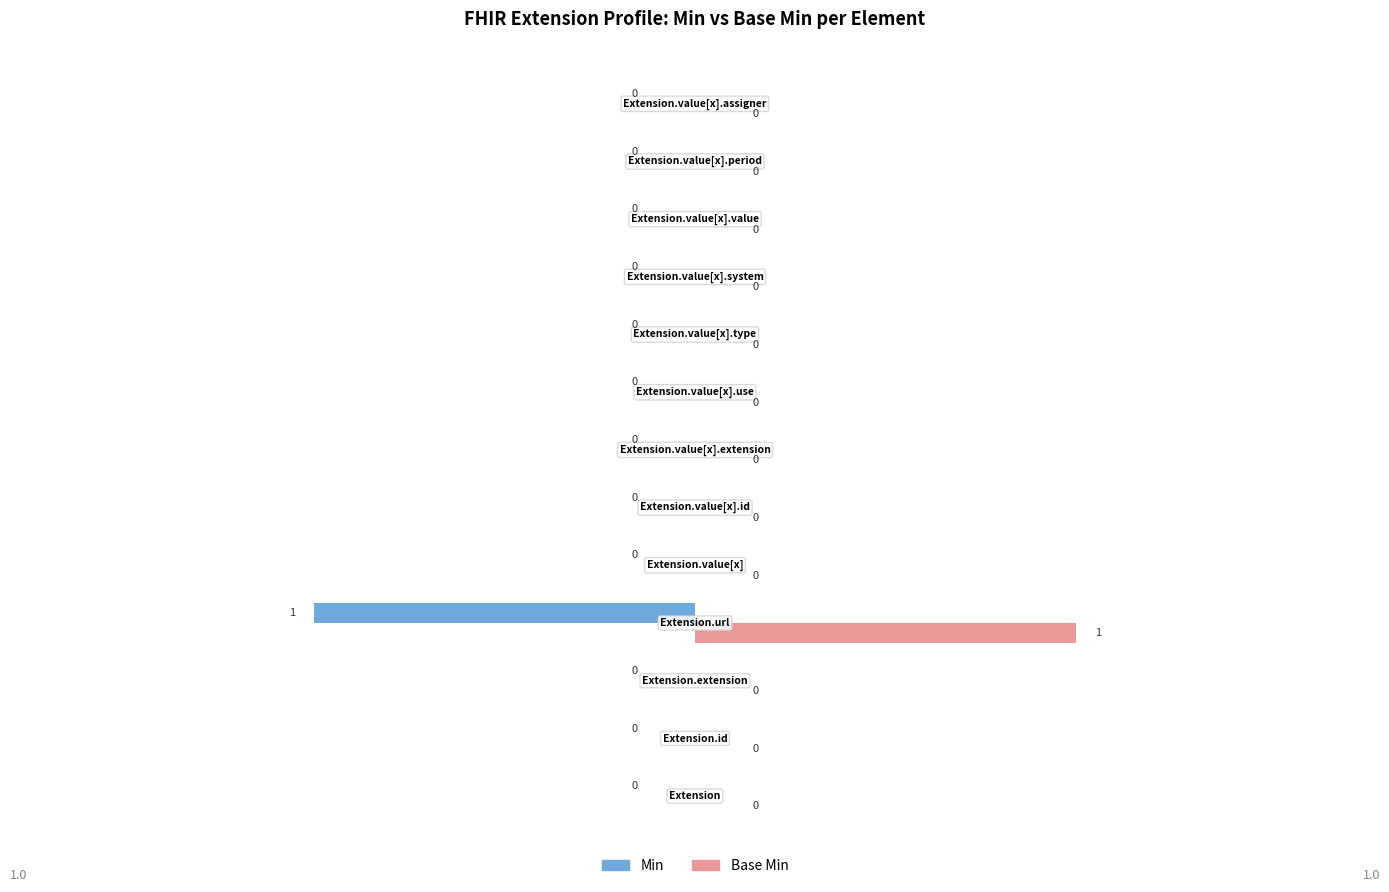

Which series has the largest total across all categories?

Base Min